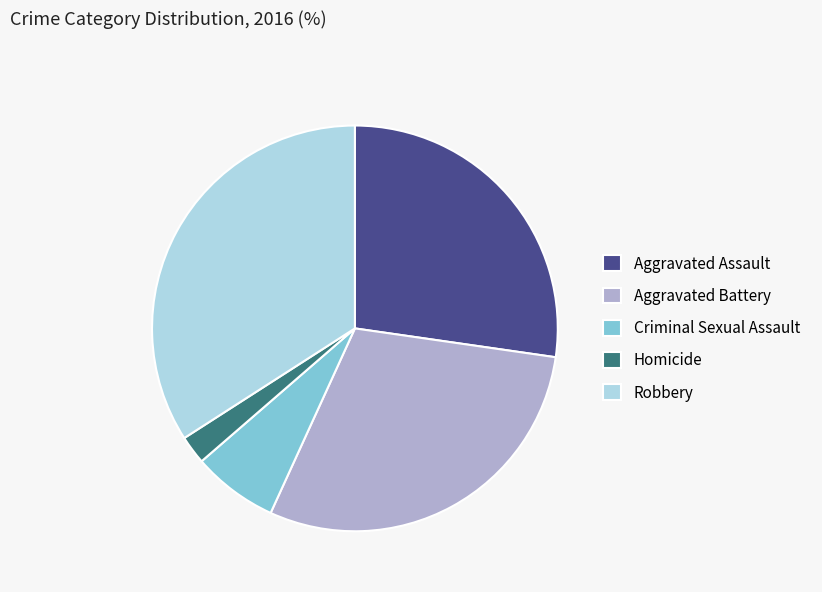

Rank the categories by value from highest to lowest.

Robbery, Aggravated Battery, Aggravated Assault, Criminal Sexual Assault, Homicide